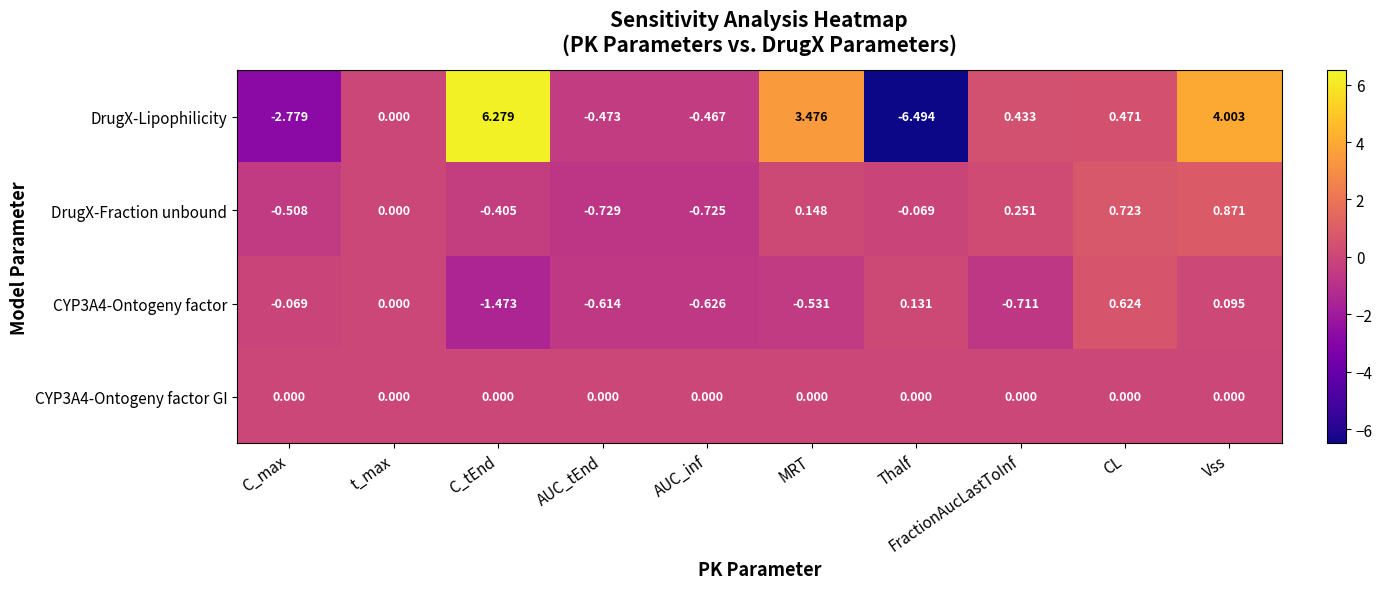

How many values in the DrugX-Fraction unbound series are below 0?

5